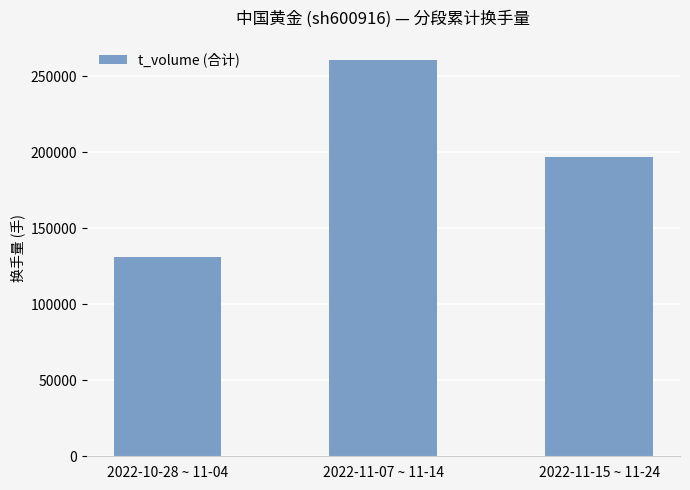

The chart shows a value of 89852 at 2022-10-28 ~ 11-04. True or false?

False